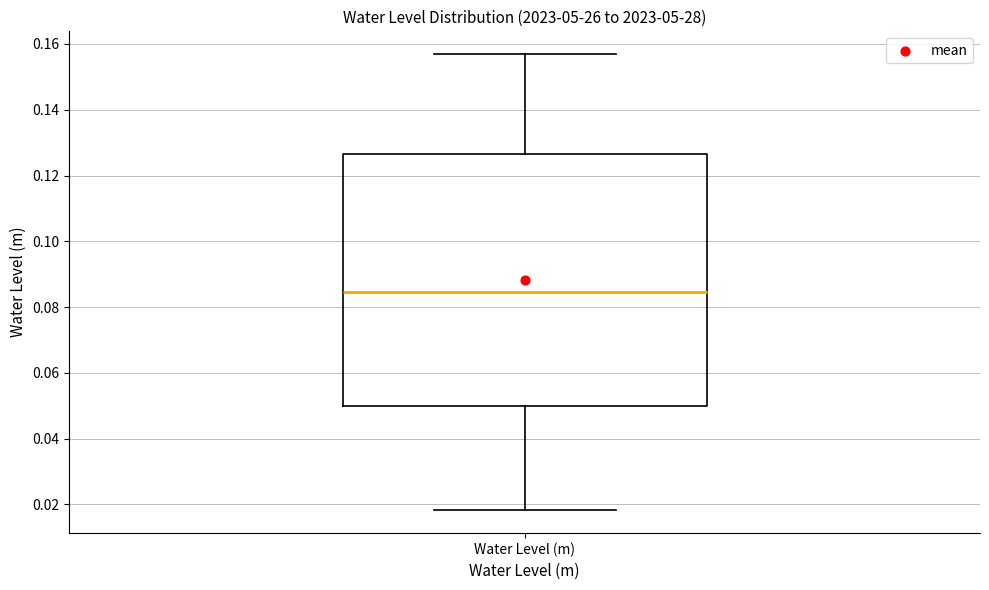

Where does the upper whisker of the box for Water Level (m) end on the y-axis? The values are not printed on the chart, so give them approximately, as read against the axis.

0.156